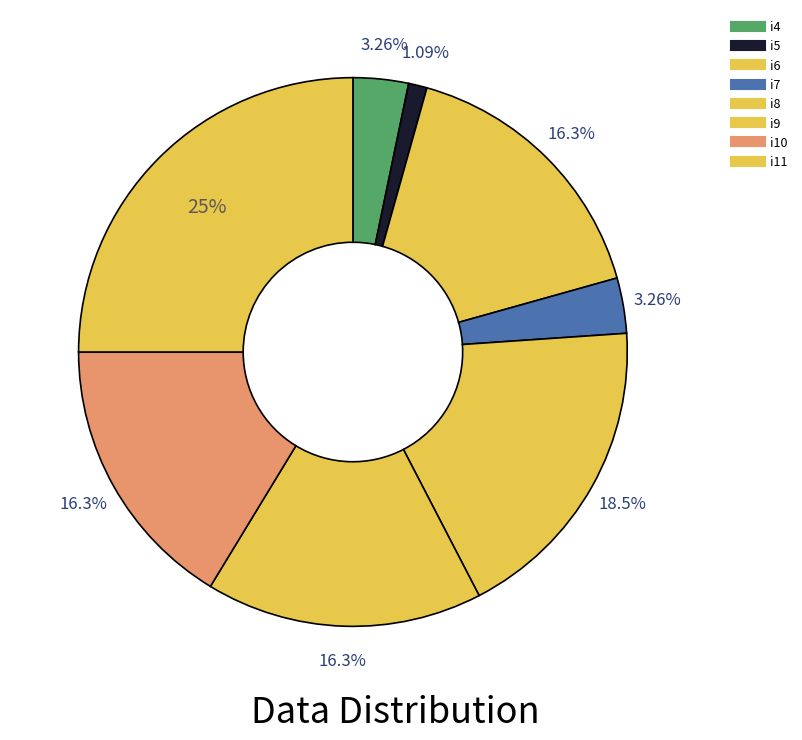

Which has a higher value, i8 or i5?

i8